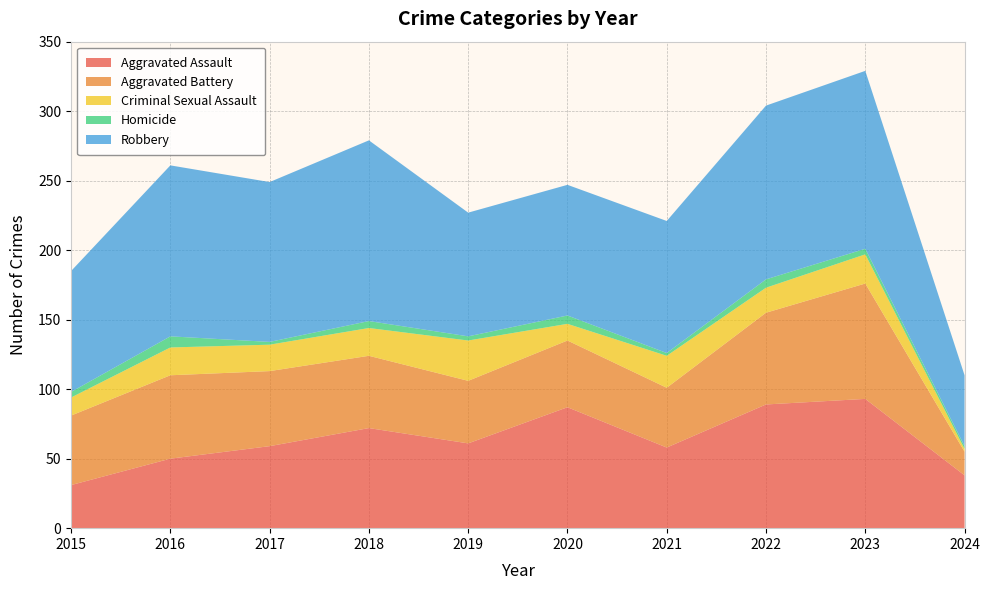

Reading left to right, extract all data points from this chart.

Aggravated Assault: 31	50	59	72	61	87	58	89	93	38
Aggravated Battery: 50	60	54	52	45	48	43	66	83	17
Criminal Sexual Assault: 13	20	19	20	29	12	23	18	21	2
Homicide: 4	8	2	5	3	6	2	6	4	2
Robbery: 87	123	115	130	89	94	95	125	128	51